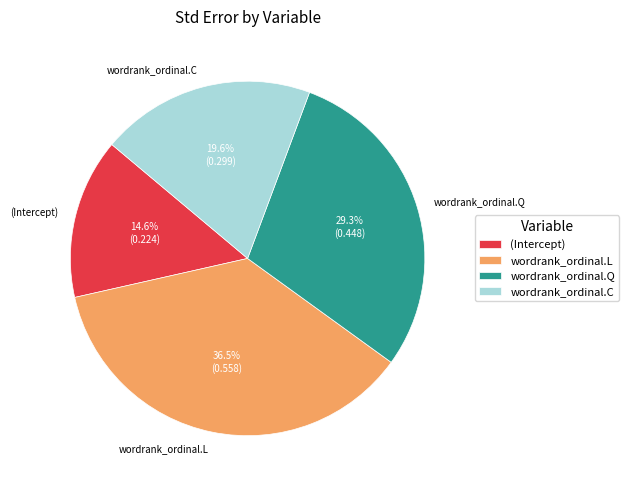

Rank the categories by value from highest to lowest.

wordrank_ordinal.L, wordrank_ordinal.Q, wordrank_ordinal.C, (Intercept)